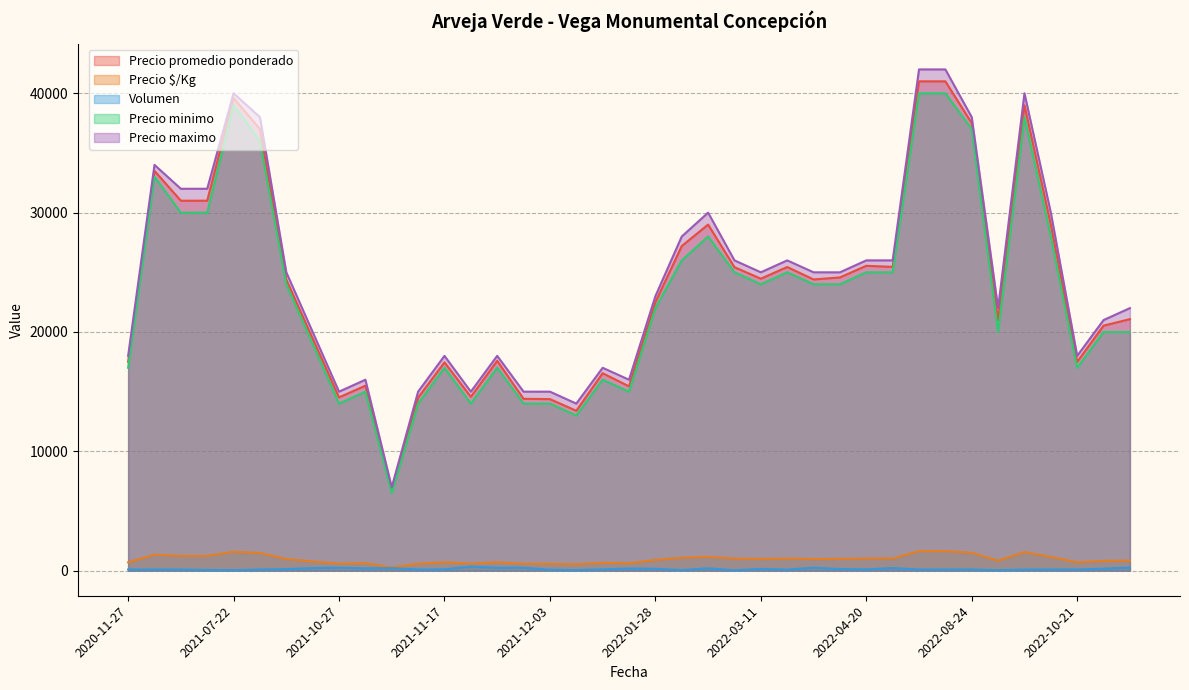

Does the chart have visible grid lines?

Yes